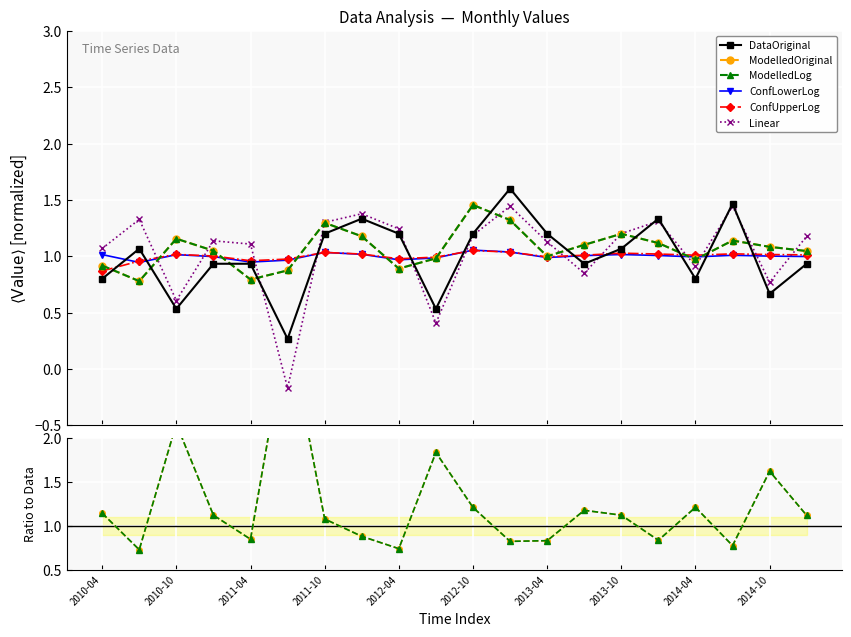

True or false: ConfUpperLog has a value of 0.4 at 19.

False